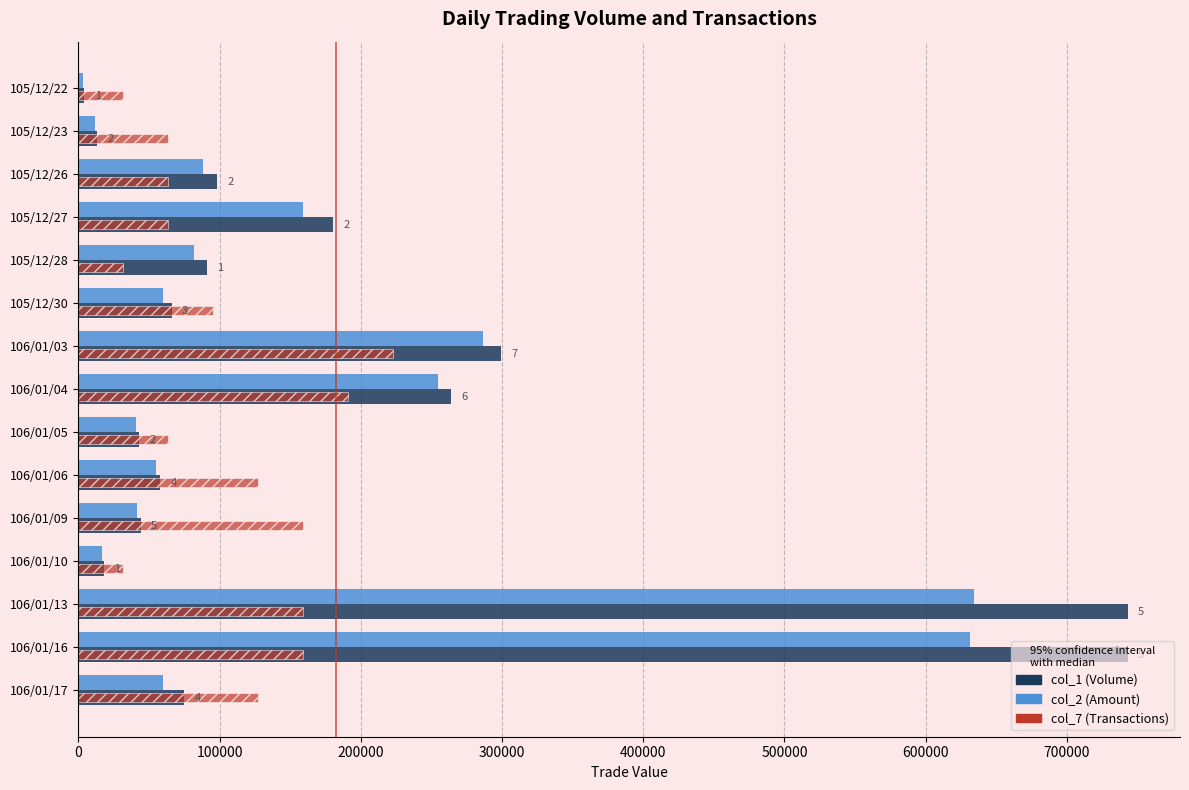

The value of col_7 (Transactions) at 106/01/09 is 277331.9. True or false?

False